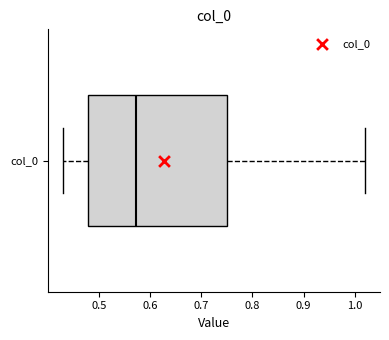

Where does the median line of the box for col_0 sit on the x-axis? The values are not printed on the chart, so give them approximately, as read against the axis.

0.57